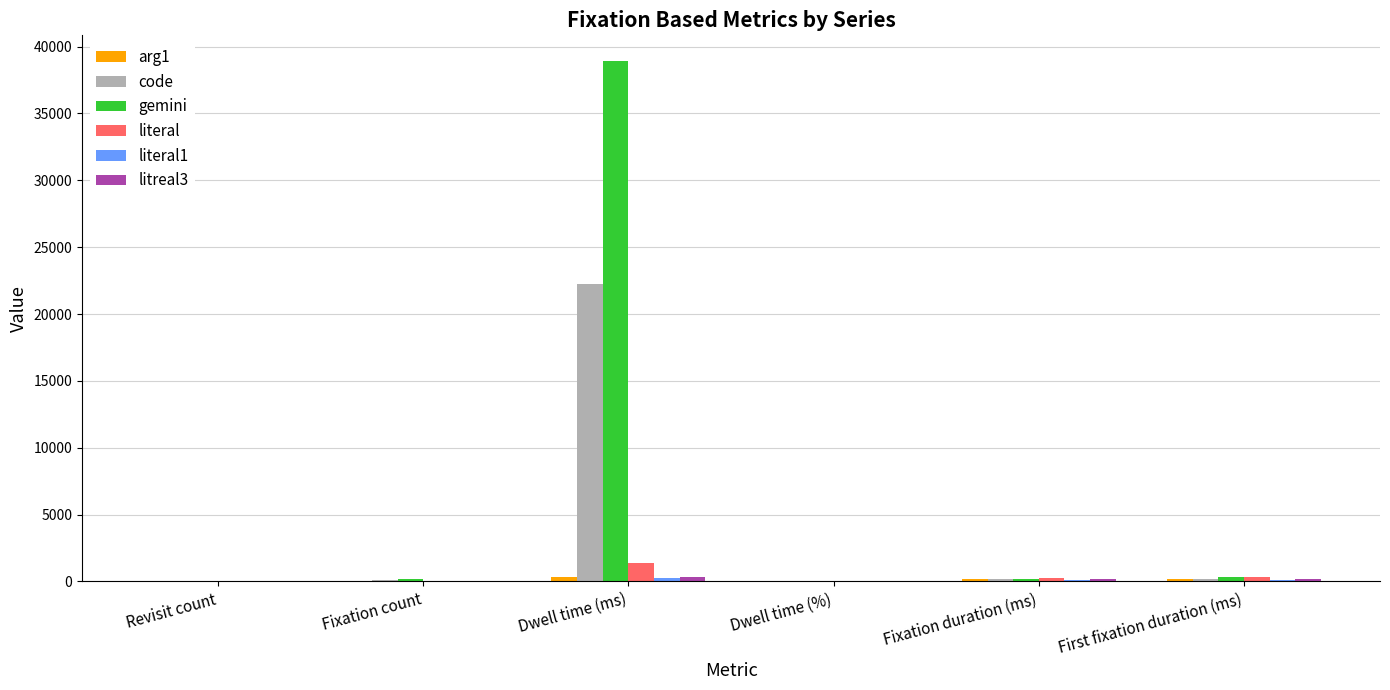

How many groups of bars are there?

6